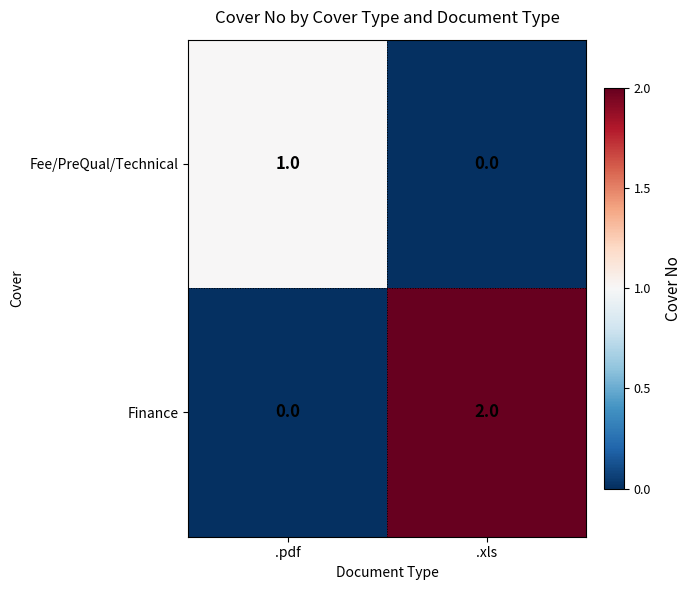

The value of Finance at .xls is 2. True or false?

True